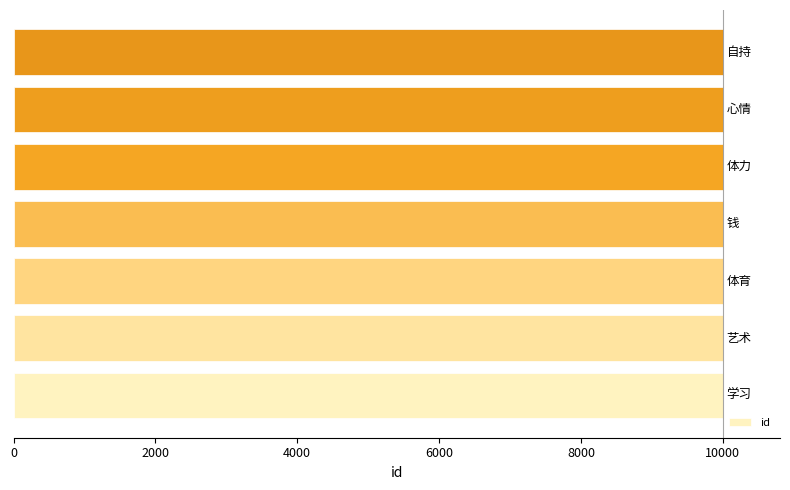

Does the chart contain stacked bars?

No